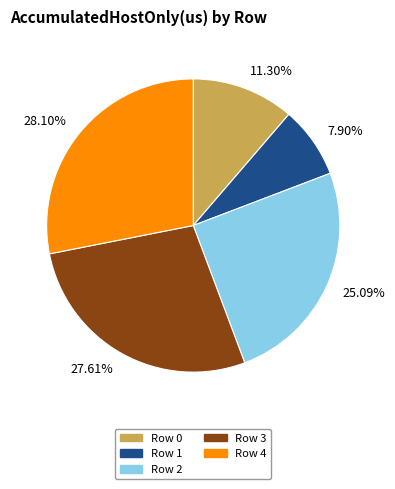

Approximately how many times larger is the value at Row 1 compared to Row 4?

0.3